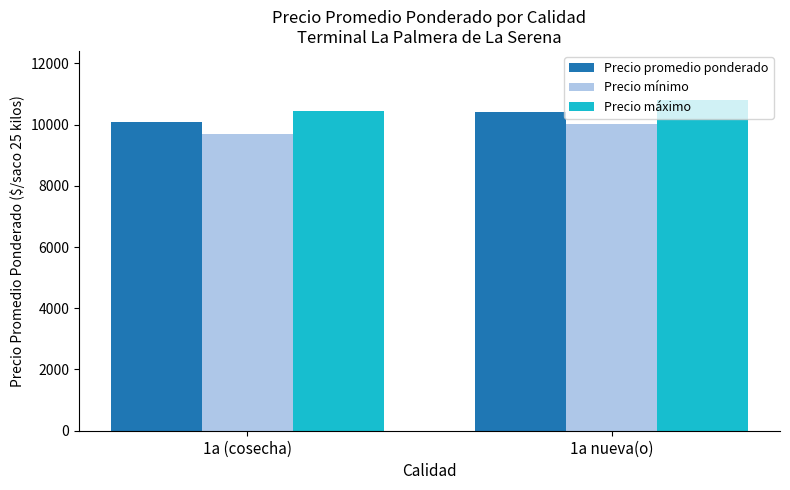

Does the chart contain any negative values?

No